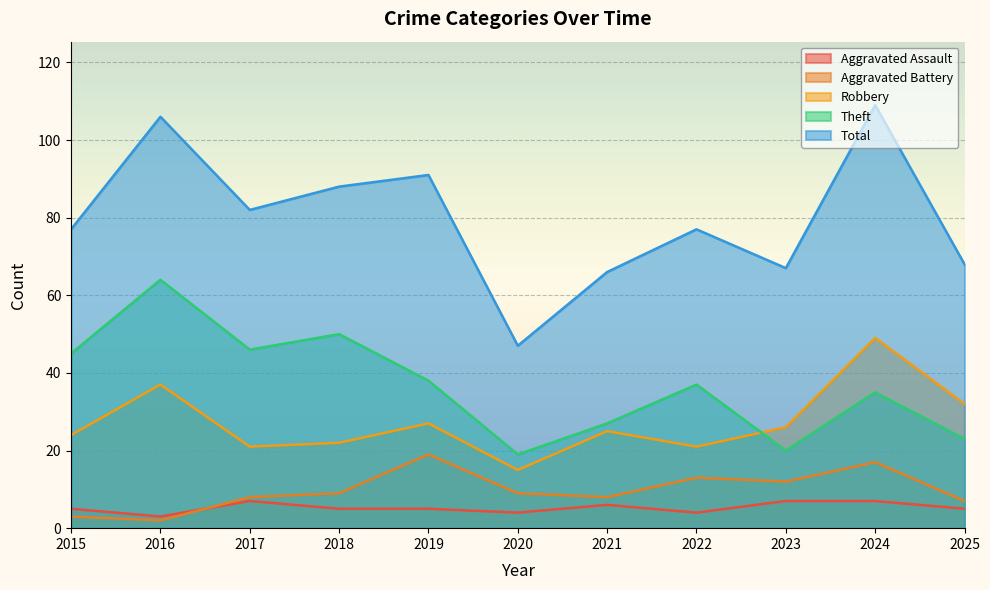

What value does the Robbery series have at 2024, to the nearest 10?

50